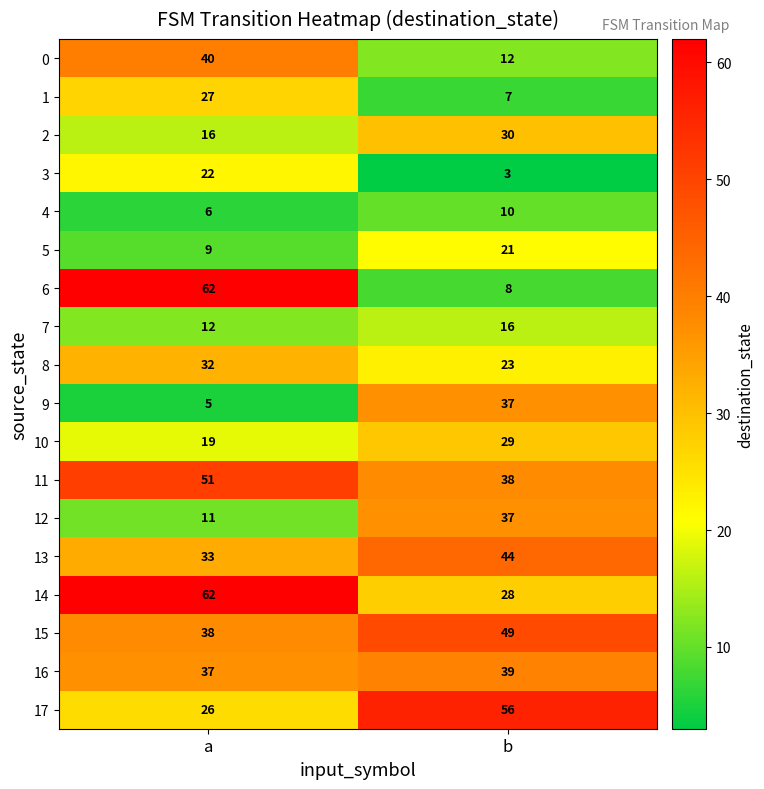

Between a and b, which series saw the biggest shift?

6